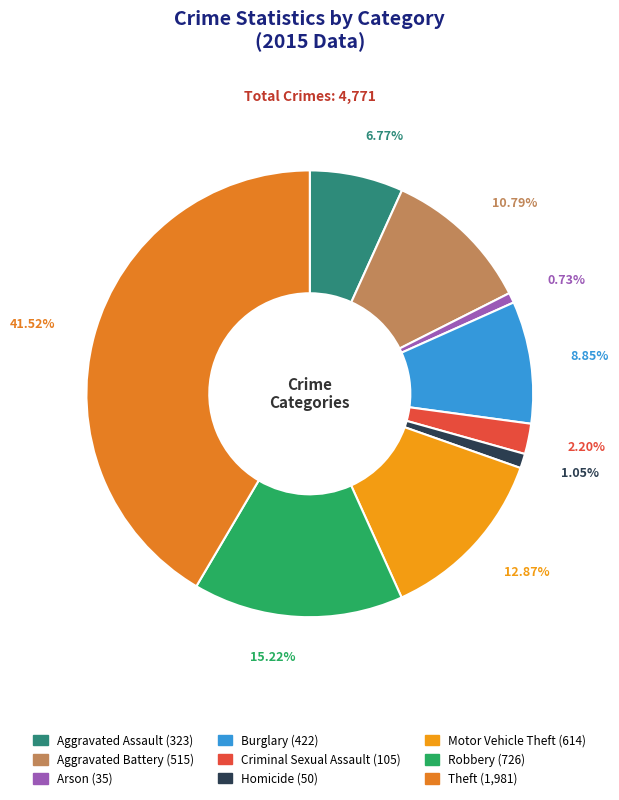

How many slices are in this pie chart?

9